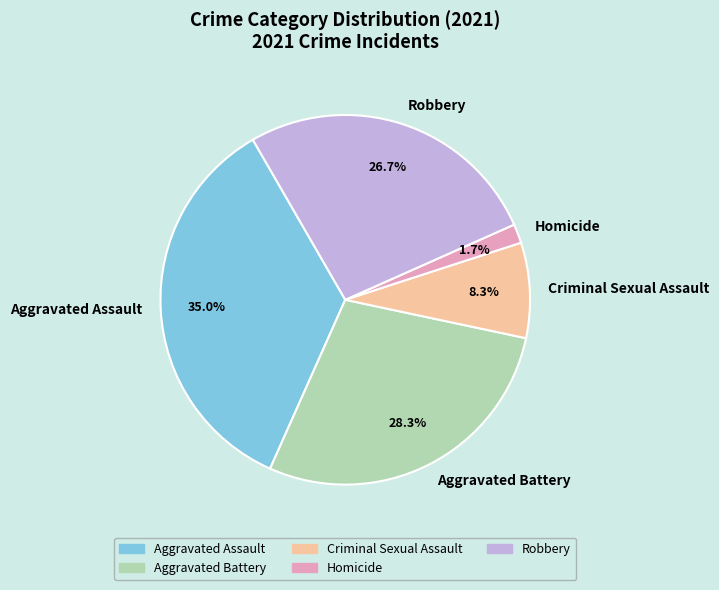

What is the largest slice in the pie chart?

Aggravated Assault